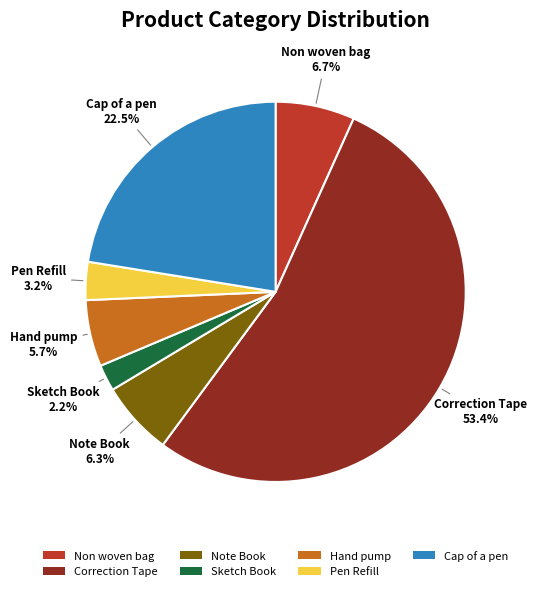

What portion of the pie excludes Sketch Book?

97.8%